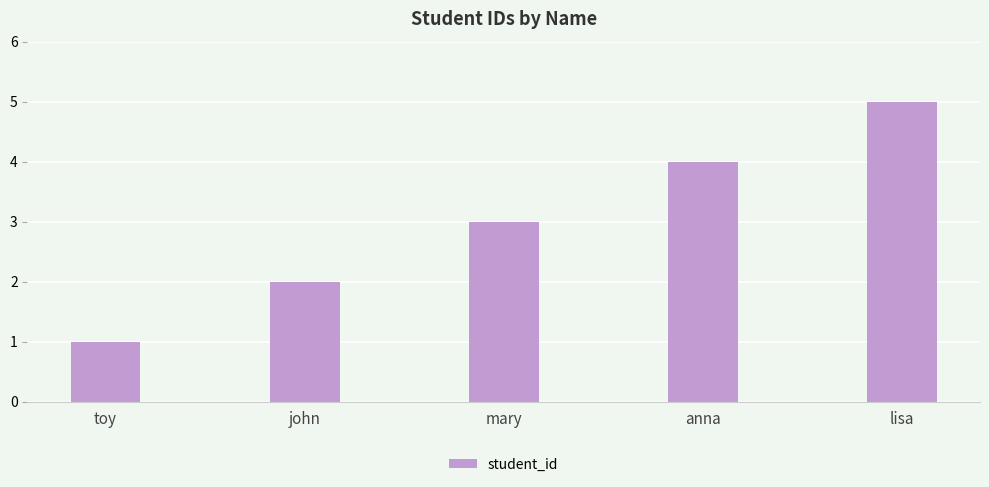

What is the average value?

3